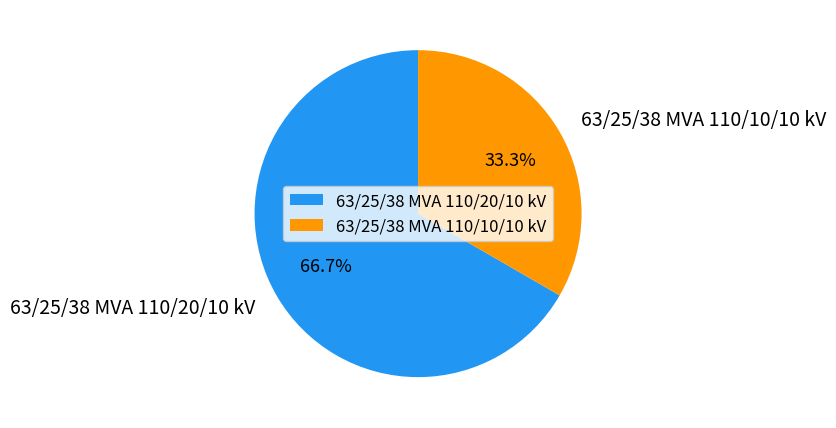

Which category accounts for the majority?

63/25/38 MVA 110/20/10 kV